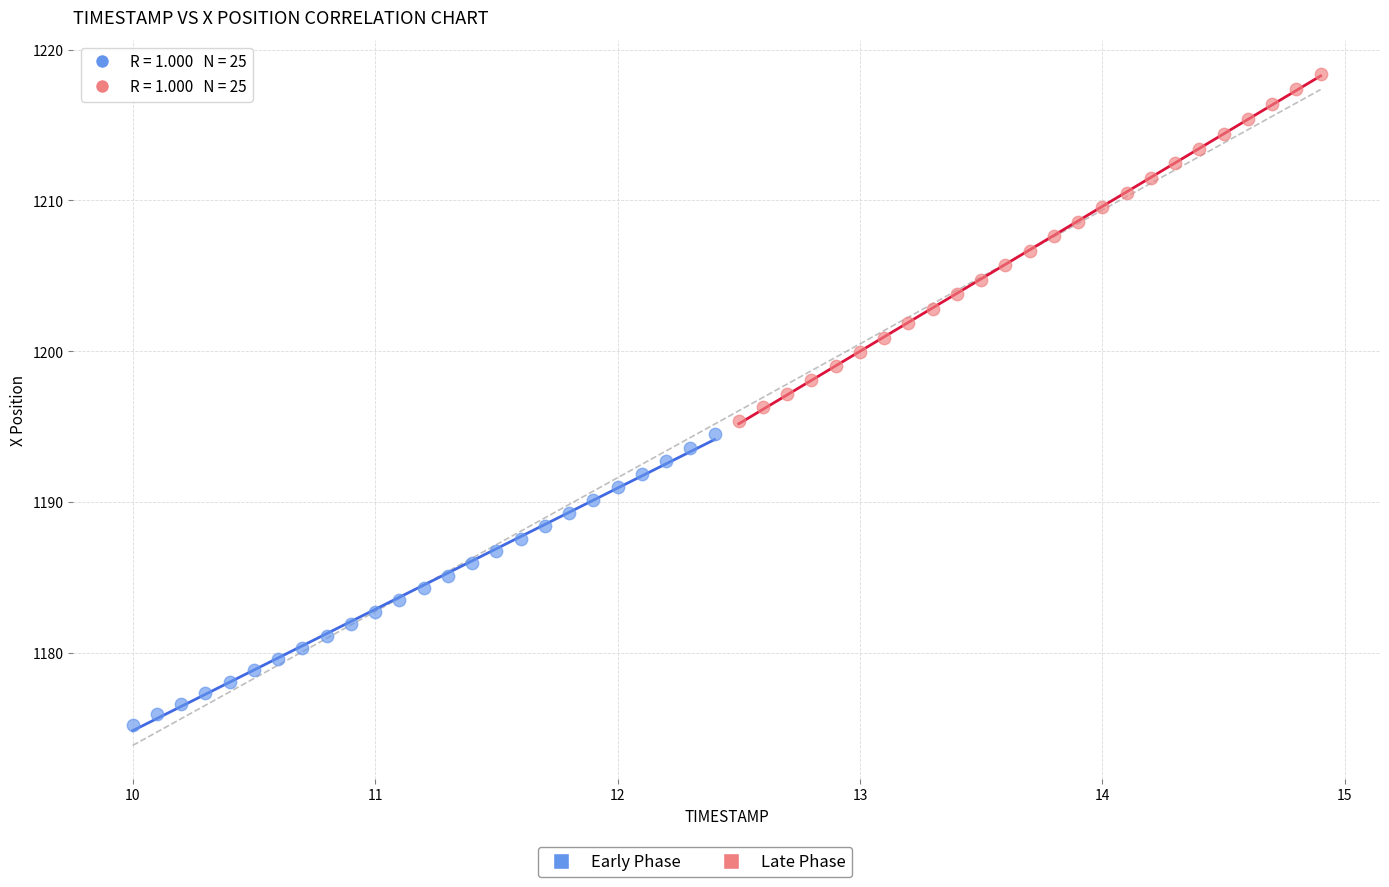

Which series has the widest spread of Y values?

Late Phase